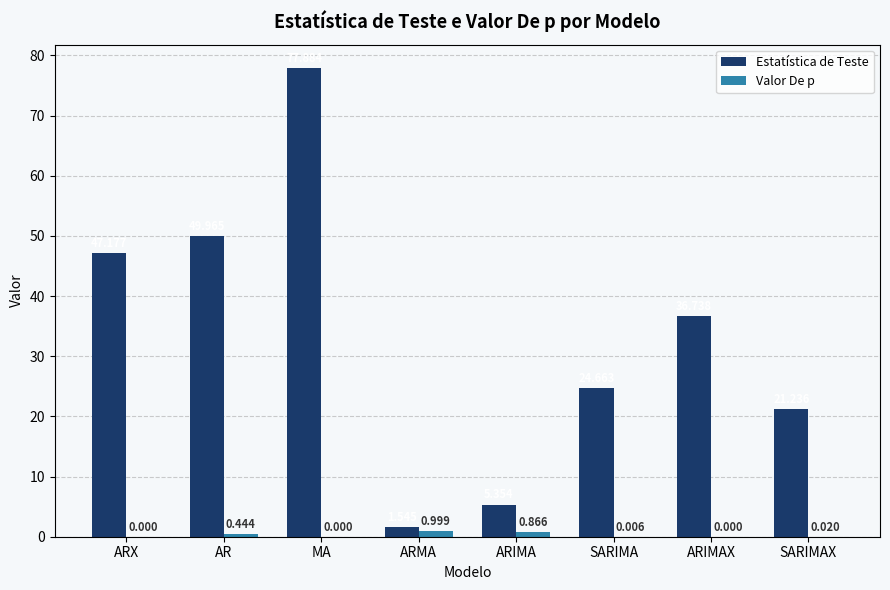

At which category is the sum across all series the highest?

MA